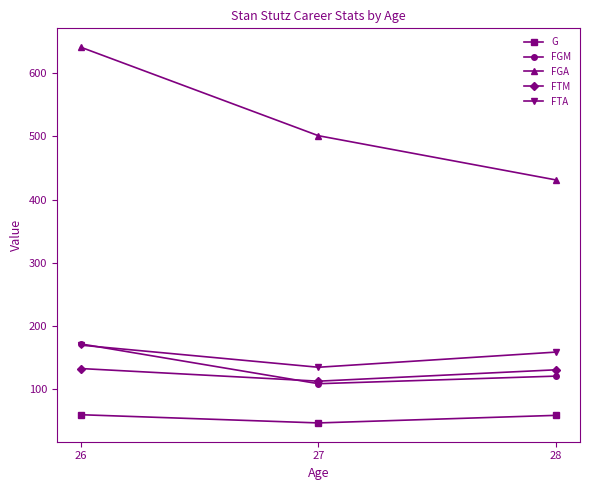

Which series has the largest total across all categories?

FGA